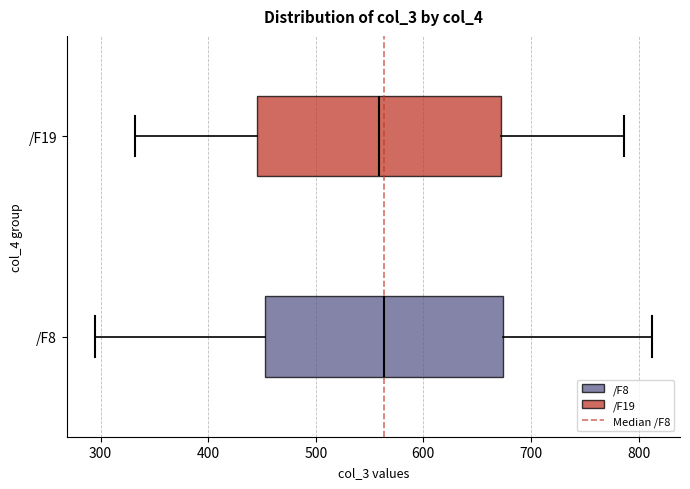

Where is the left edge of the box for /F8 on the x-axis? The values are not printed on the chart, so give them approximately, as read against the axis.

450